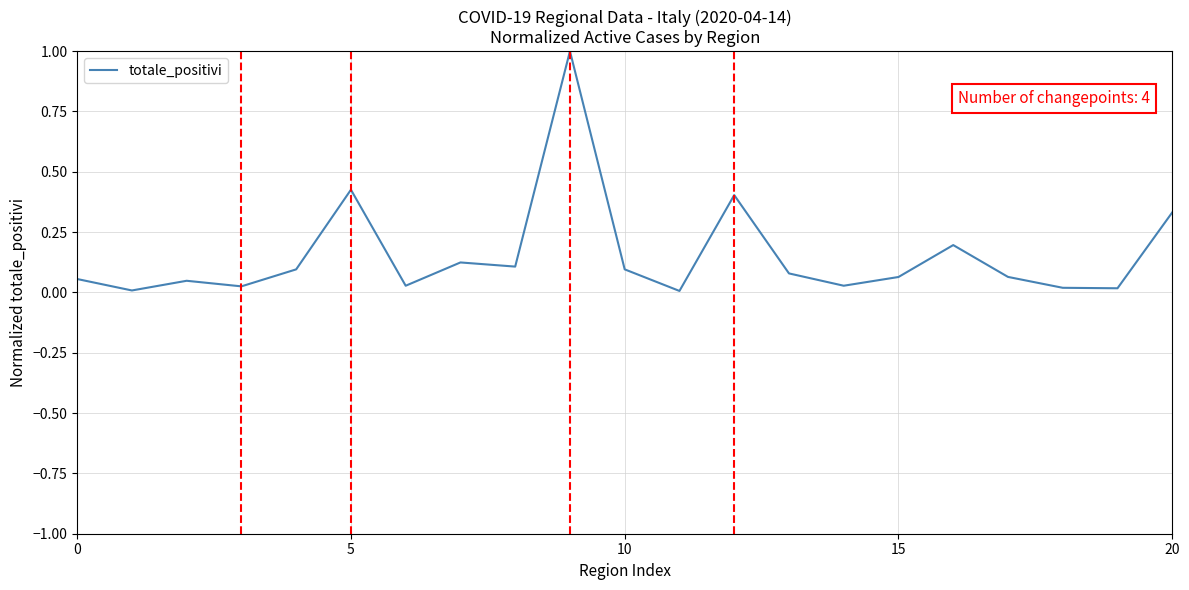

How many lines are shown in the chart?

1